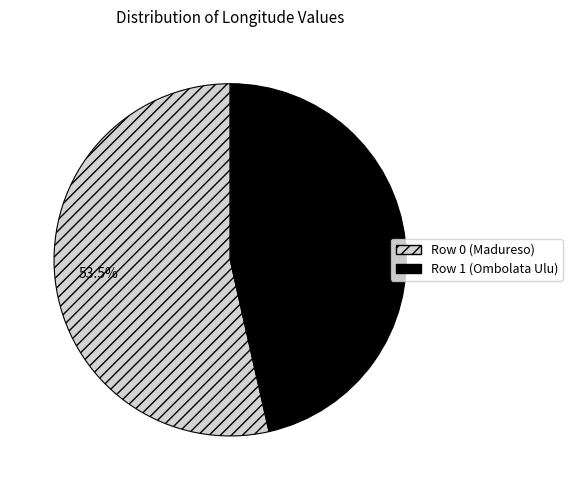

The Row 1 (Ombolata Ulu) slice represents 32% of the pie. True or false?

False